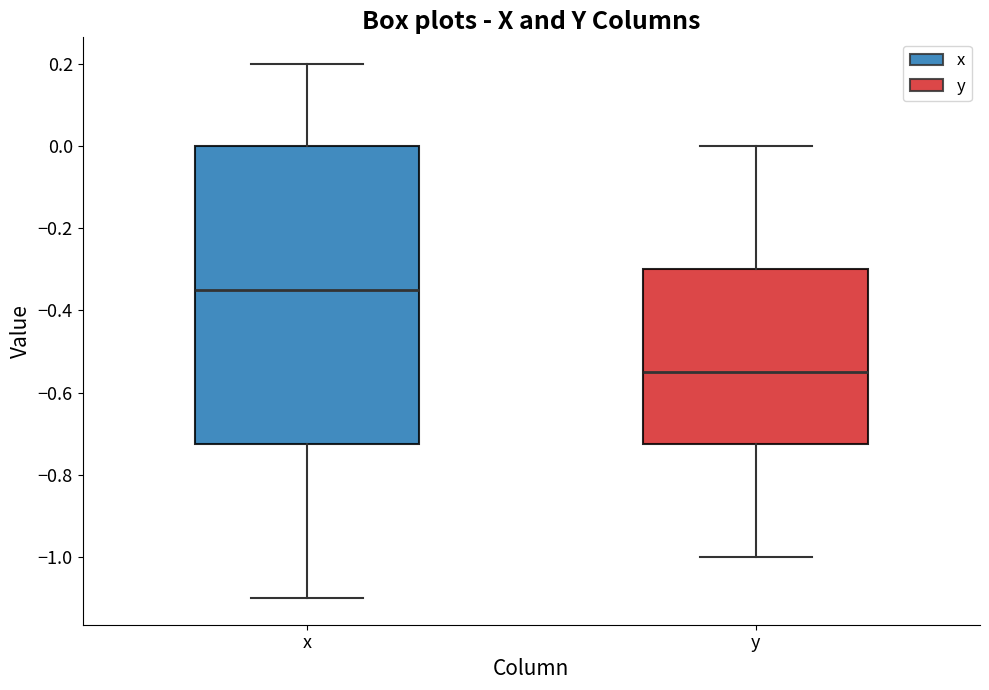

Reading left to right, transcribe this box plot: for each box, give where its median line is, the range the box spans, and where its two whiskers end, as read against the y-axis. The values are not printed on the chart, so give them approximately, as read against the axis.

x: median -0.34, box -0.72 to 0.00, whiskers -1.10 to 0.20
y: median -0.54, box -0.72 to -0.30, whiskers -1.00 to 0.00